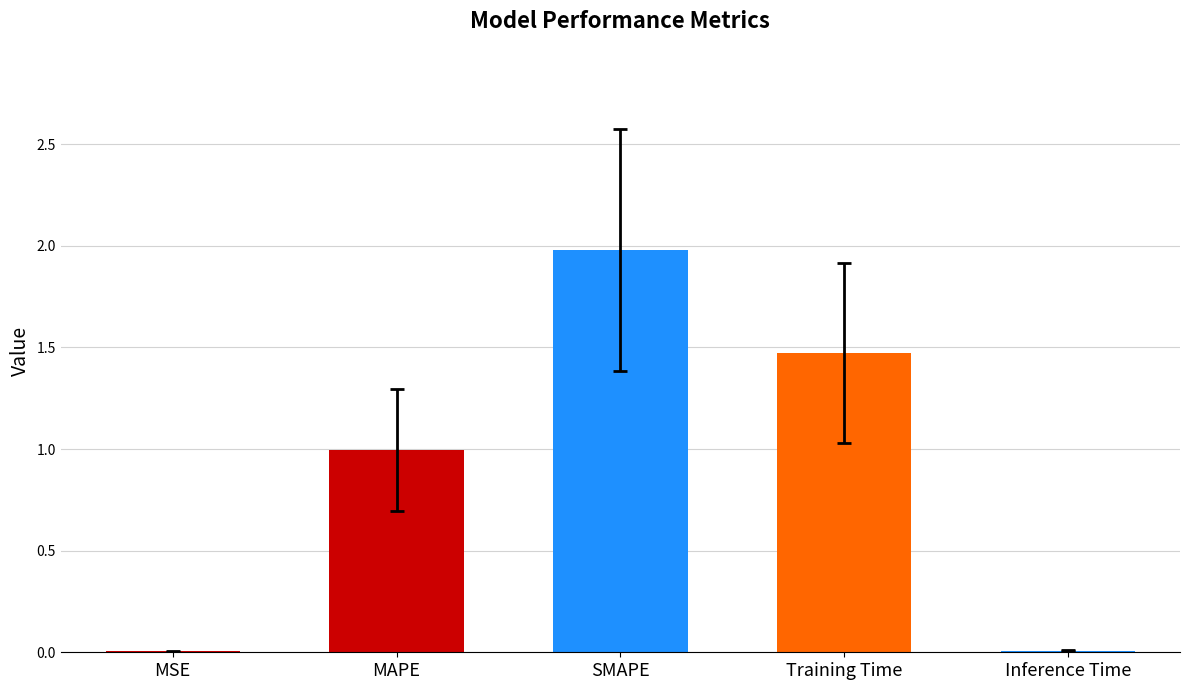

Which label corresponds to the largest value in the chart?

SMAPE